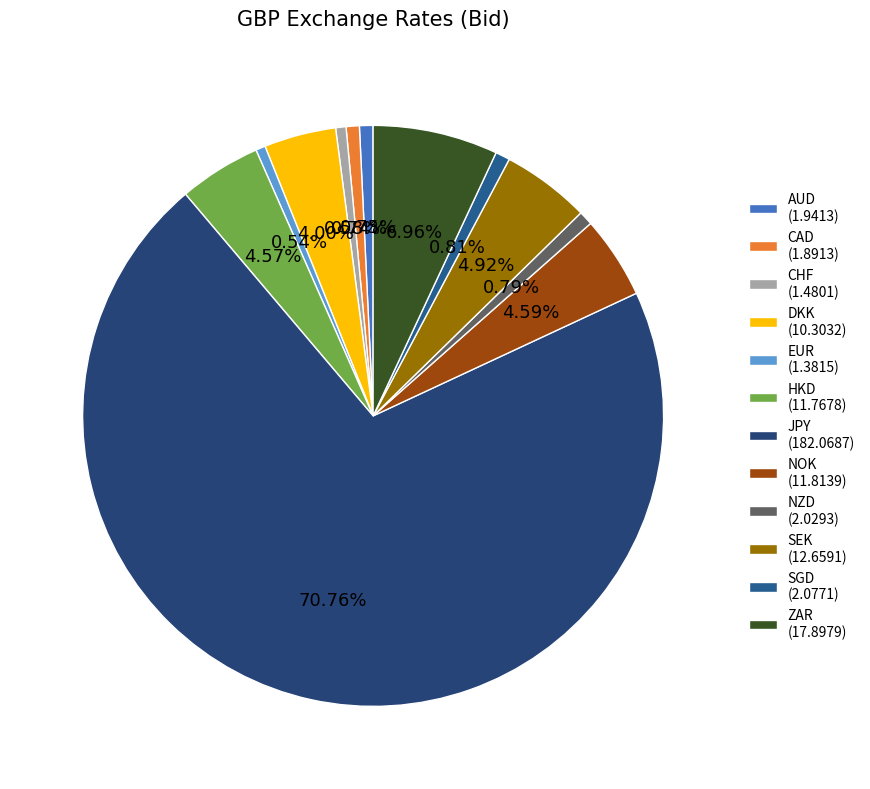

What is the ratio of the value at EUR to the value at NZD?

0.7